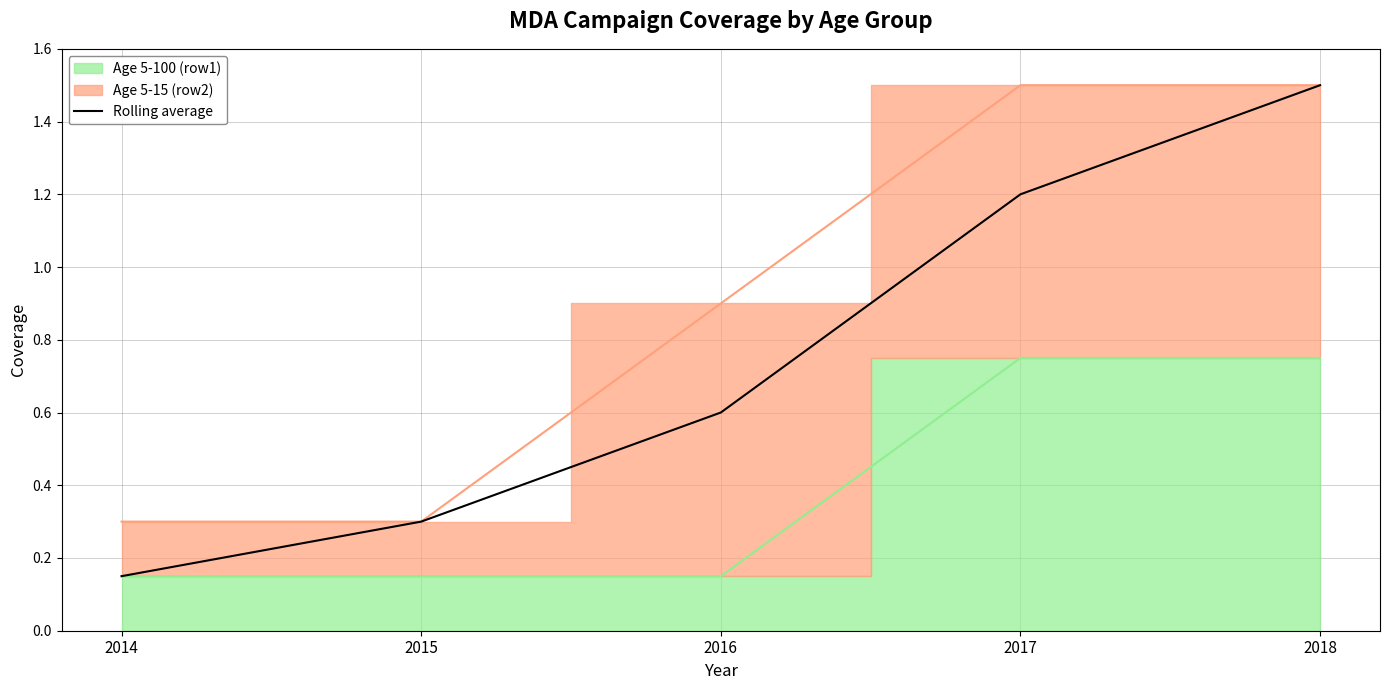

Count the values in the range 0 to 1.

3